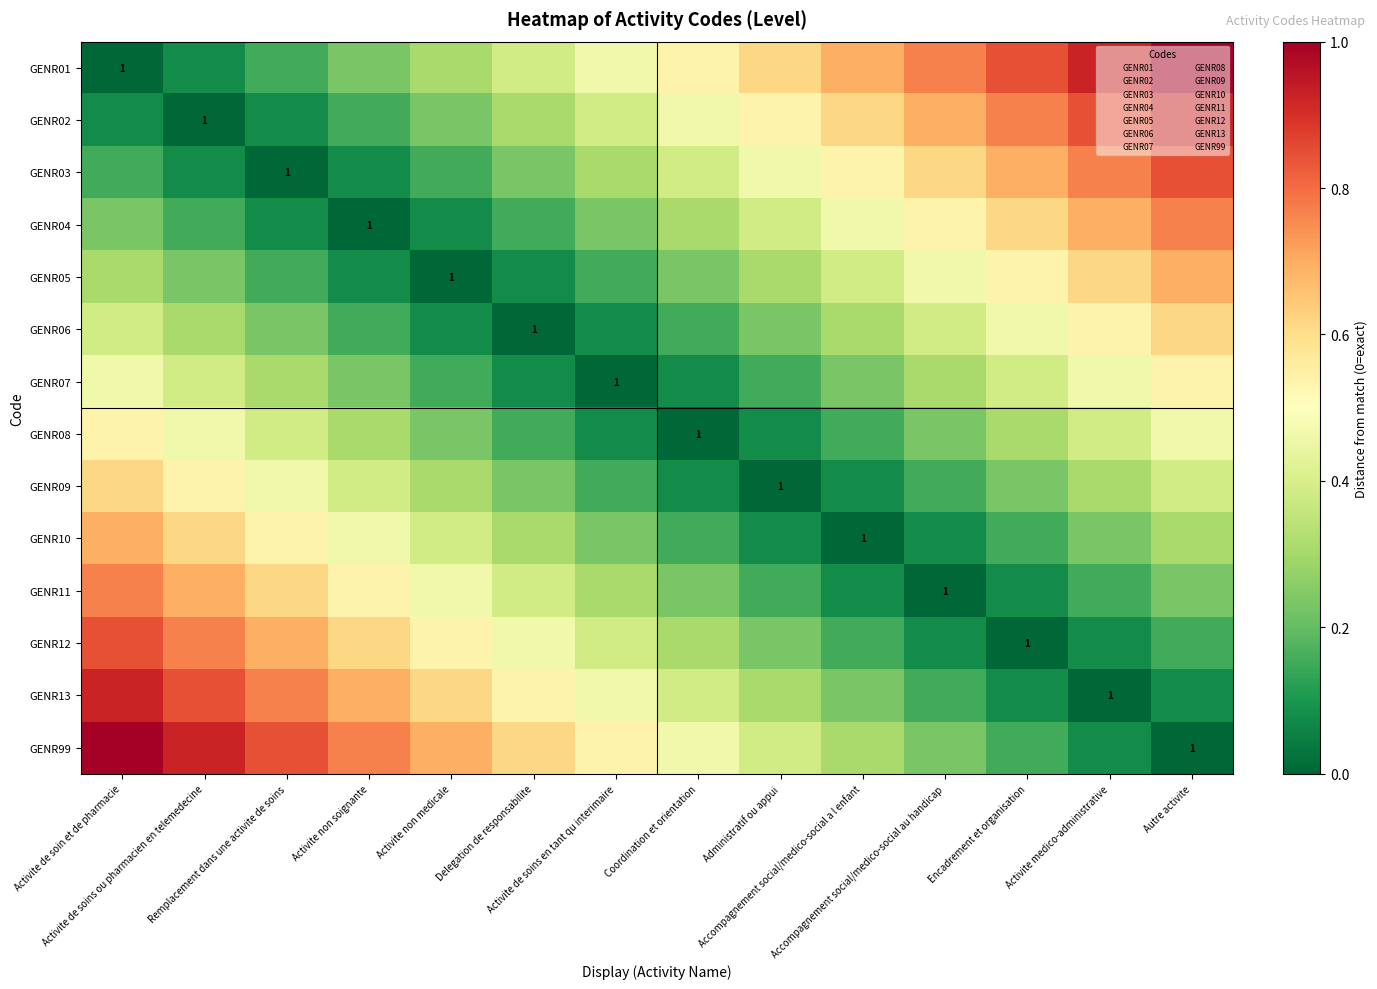

The value of GENR10 at Activite non soignante is 0.2. True or false?

False